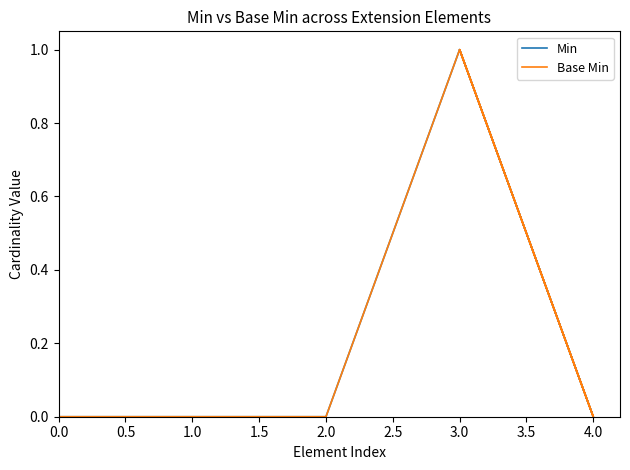

What position from the left is 0.5?

2